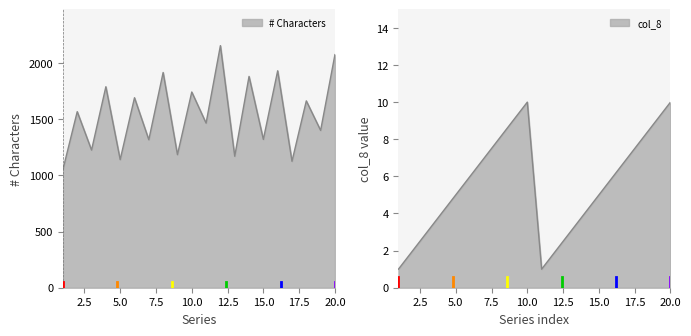

The value of col_8 at 14 is 2. True or false?

False